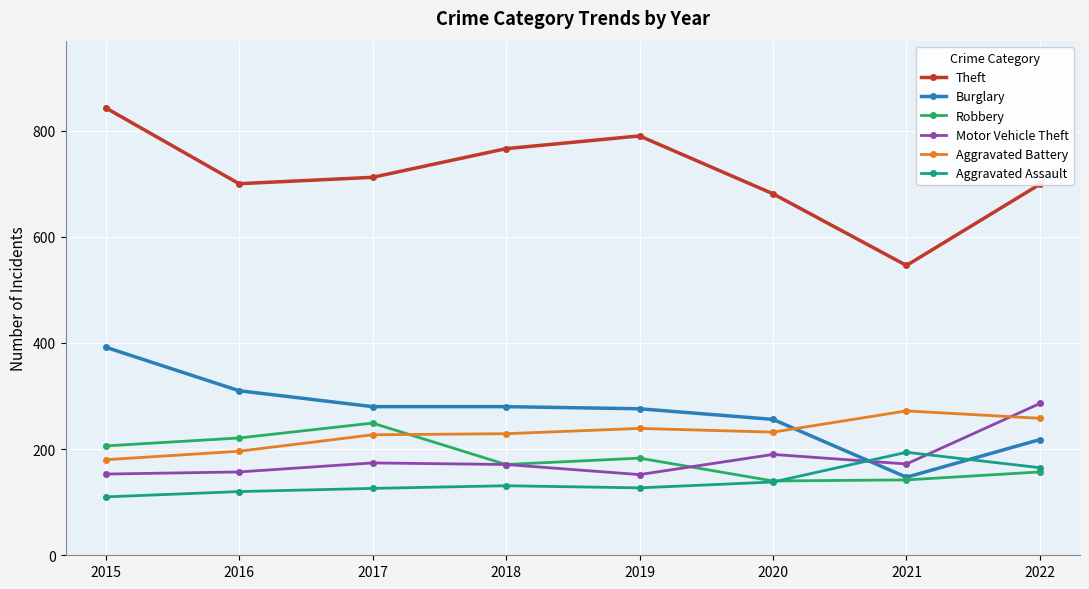

Read the Burglary value at 2018, to the nearest 5.

280